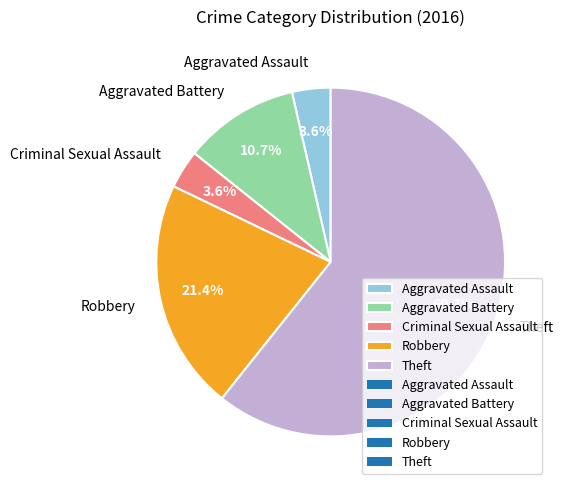

True or false: Criminal Sexual Assault accounts for 4% of the total.

True